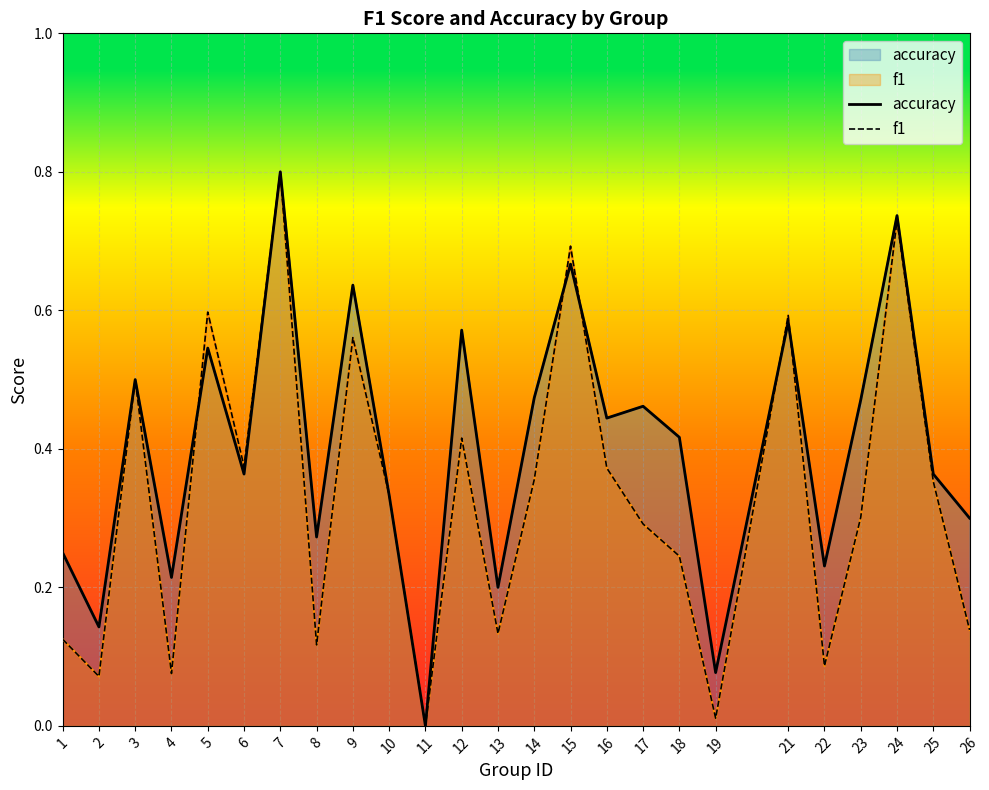

Is it true that f1 equals 0.1 at 26?

True